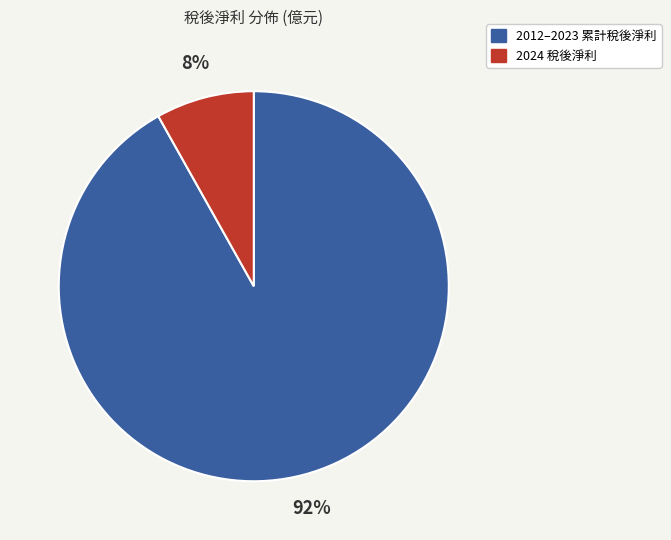

Is there a majority slice in this chart?

Yes